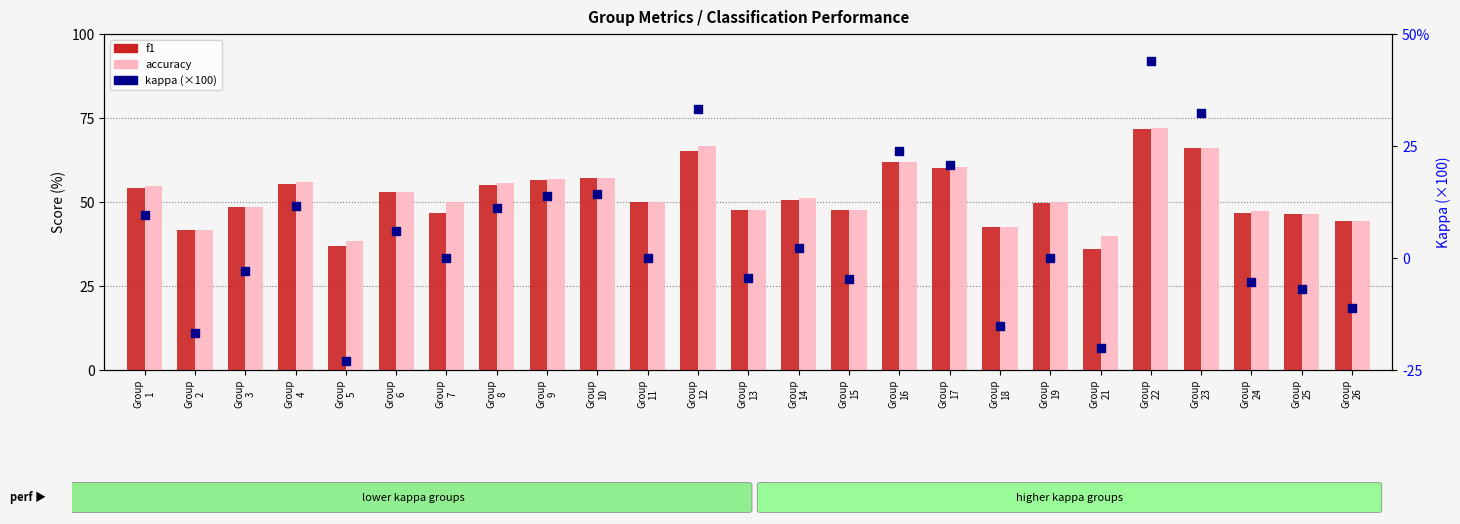

What is the total value across all series at Group
13?

90.9